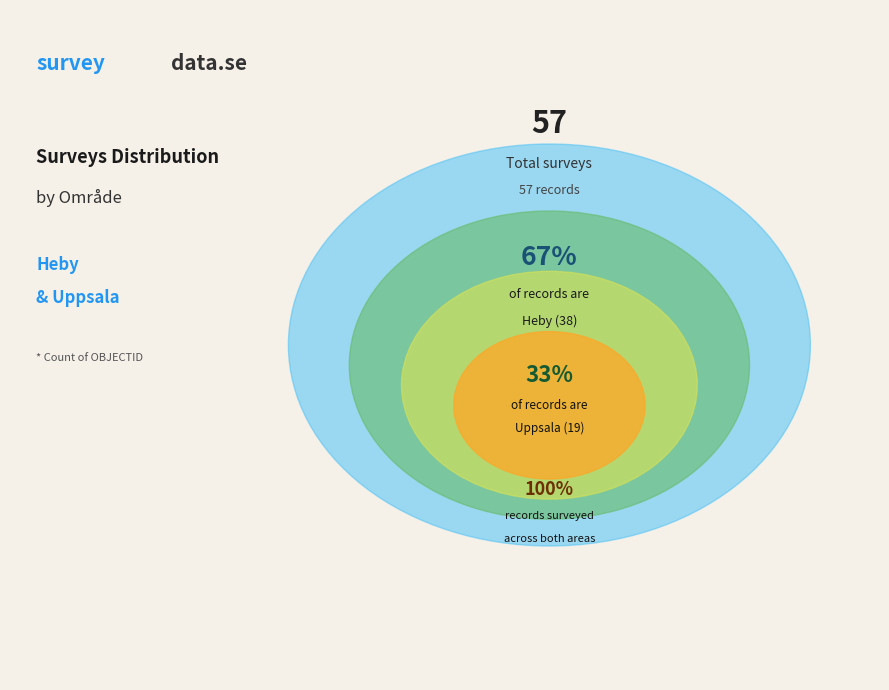

The Heby slice represents 67% of the pie. True or false?

True